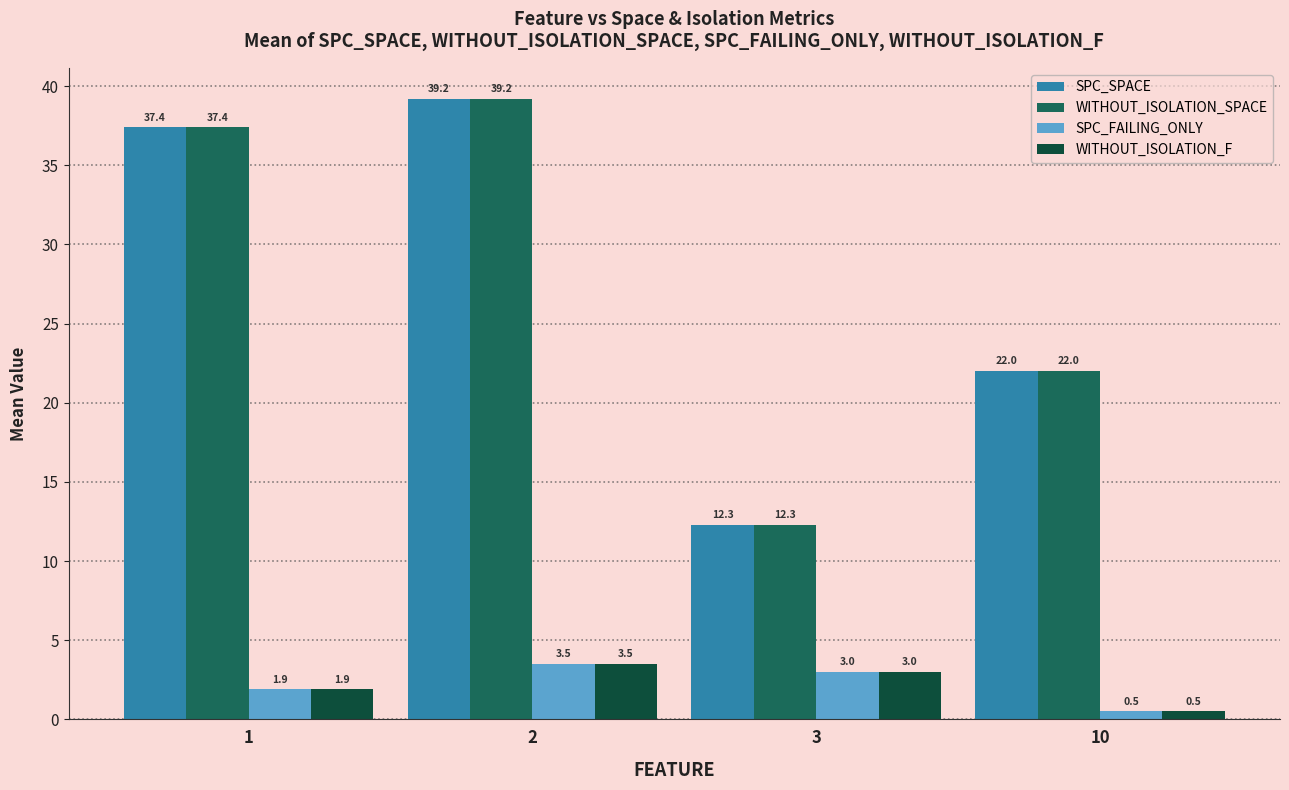

The WITHOUT_ISOLATION_SPACE series shows 53.8 at 1. True or false?

False